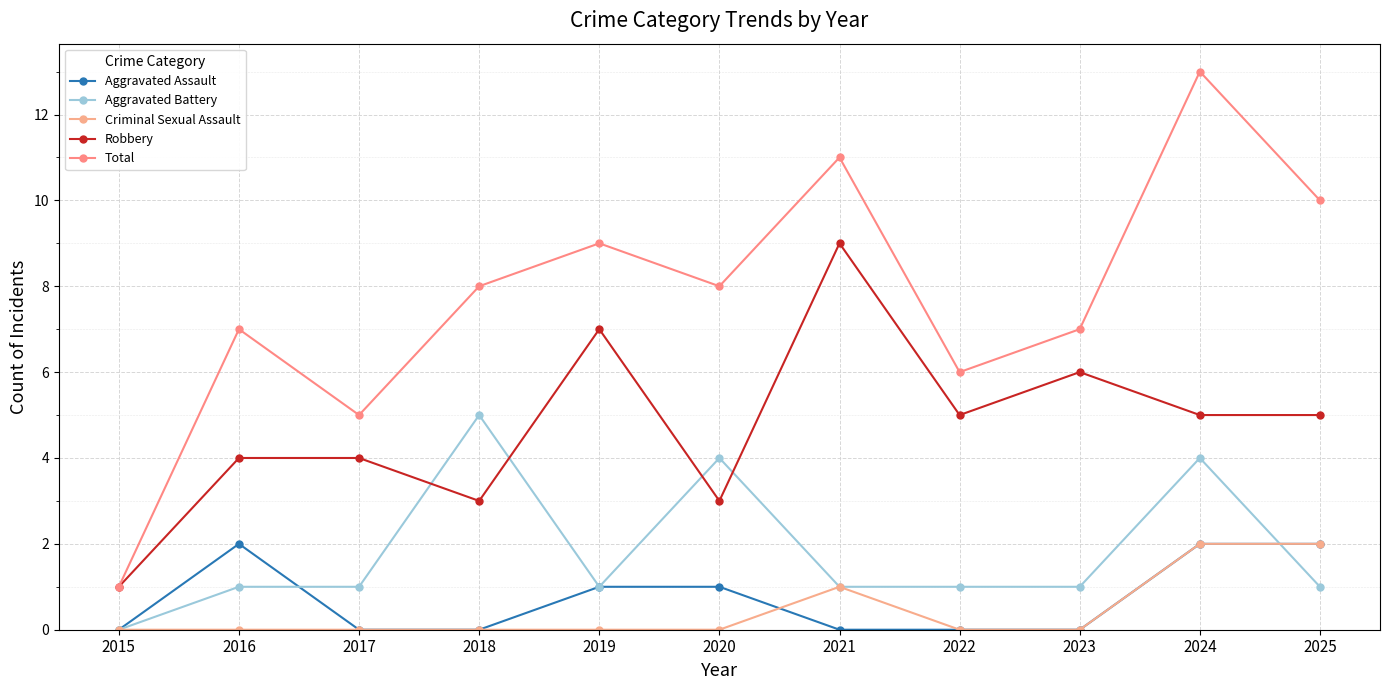

What is the value of the Total point at the 6th from the left?

8